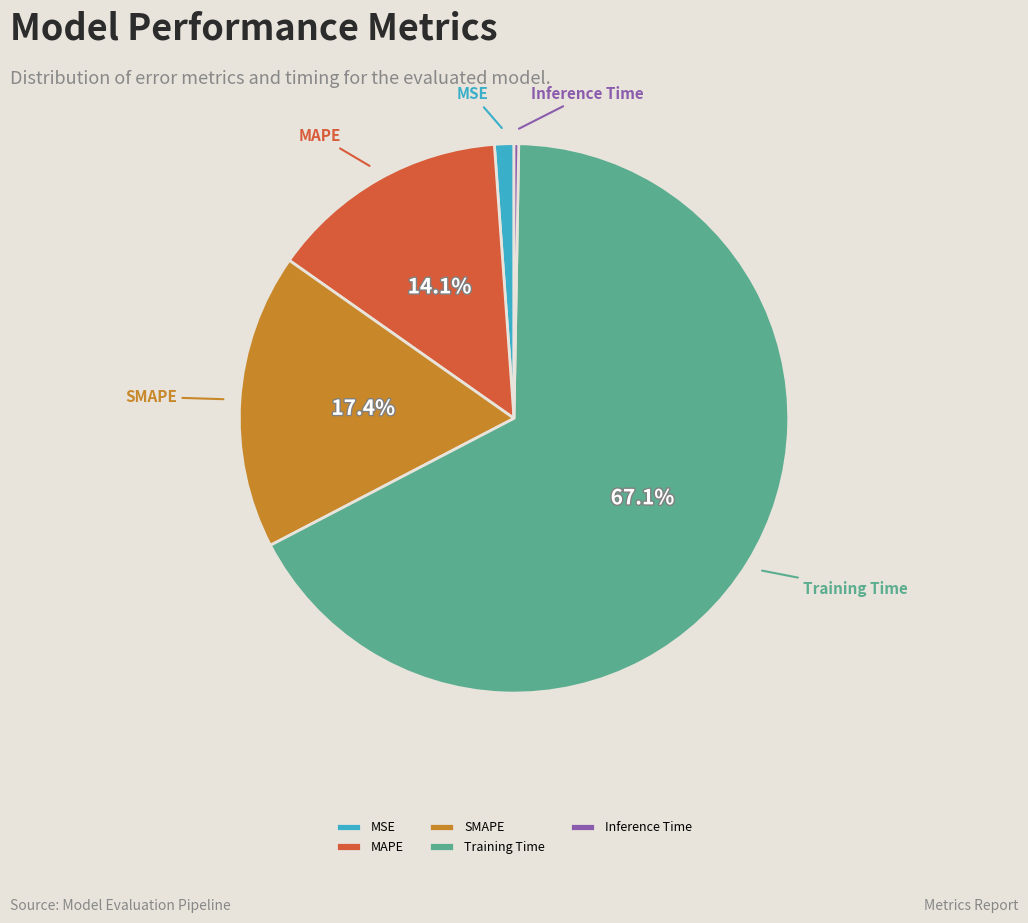

What percentage is the MAPE slice, to the nearest percent?

14%